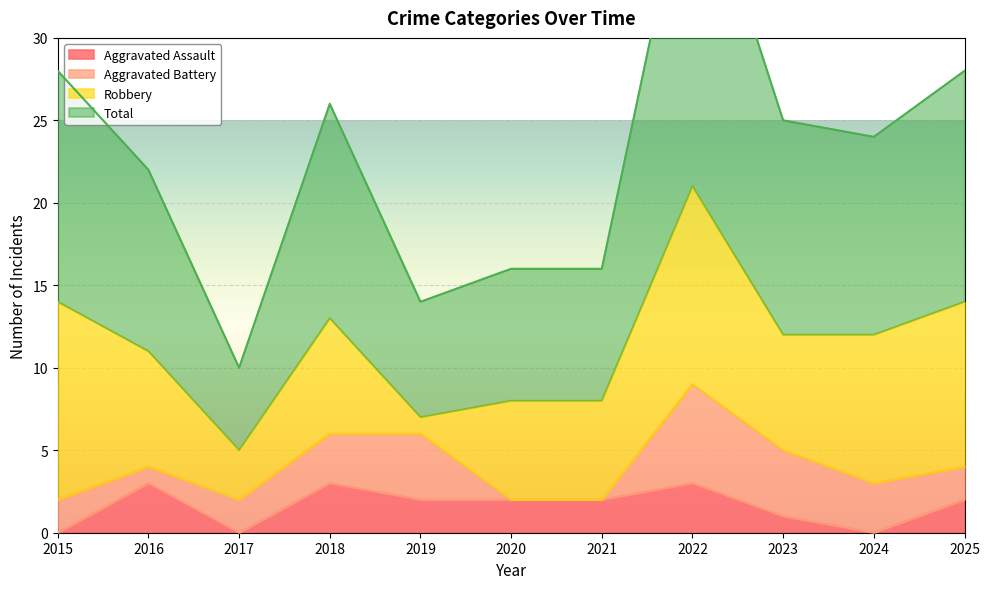

True or false: Aggravated Assault has a value of 3 at 2020.

False